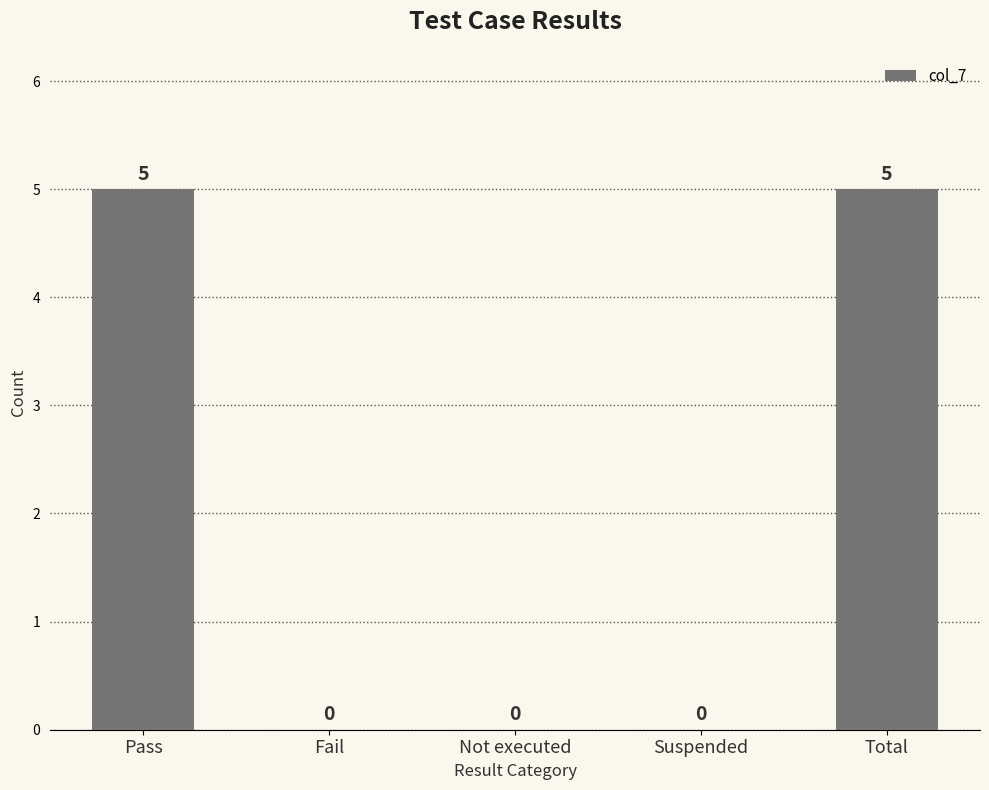

Is it true that the value at Fail is 0?

True